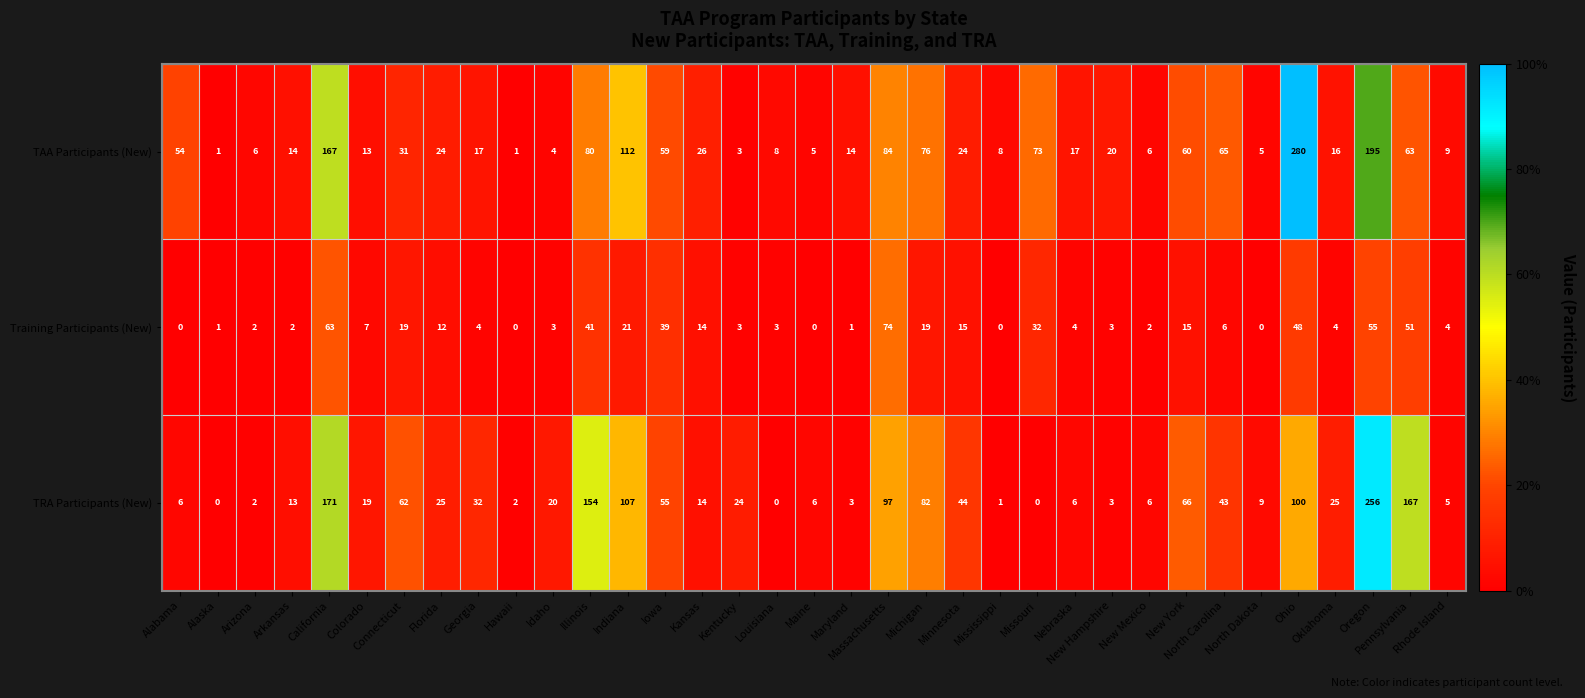

Which series has the widest spread of values?

TAA Participants (New)